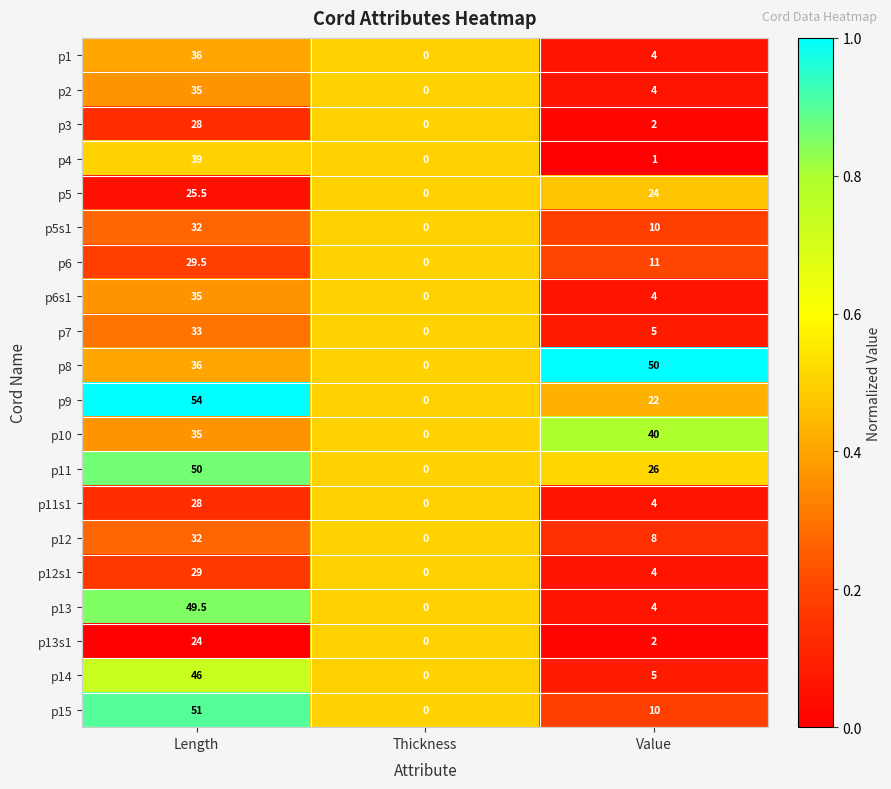

Count the number of data series in this chart.

20